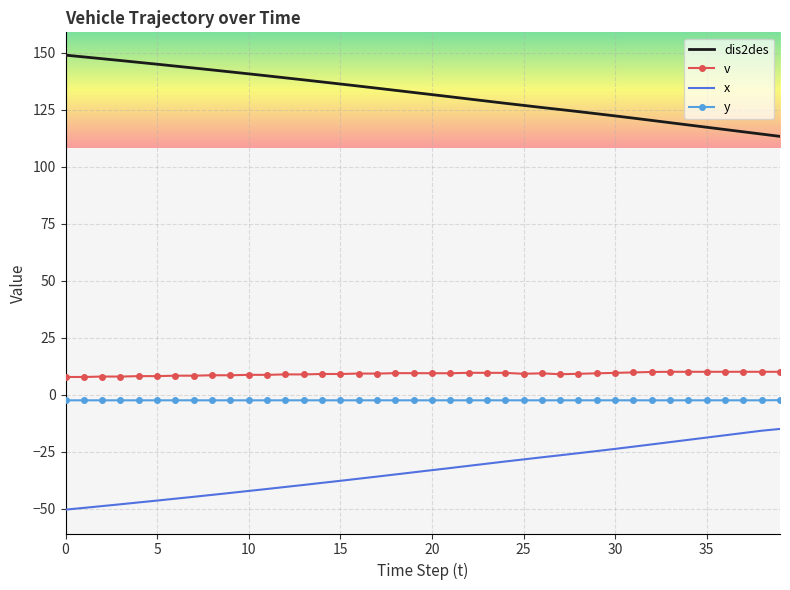

Which series has the largest total across all categories?

dis2des